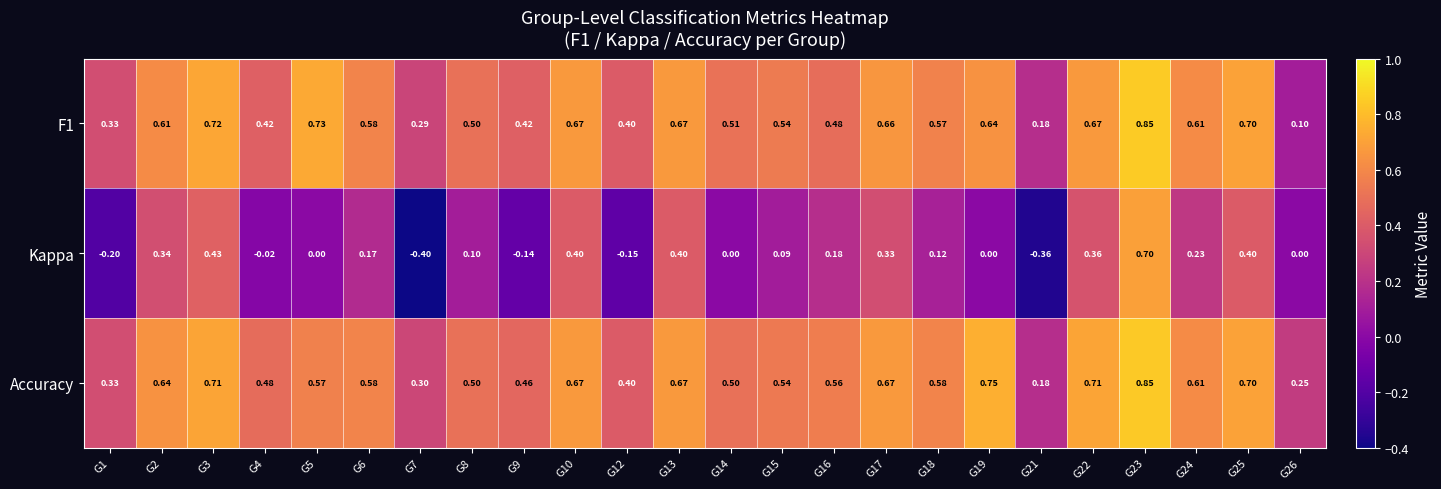

Between G4 and G19, which series saw the biggest shift?

Accuracy